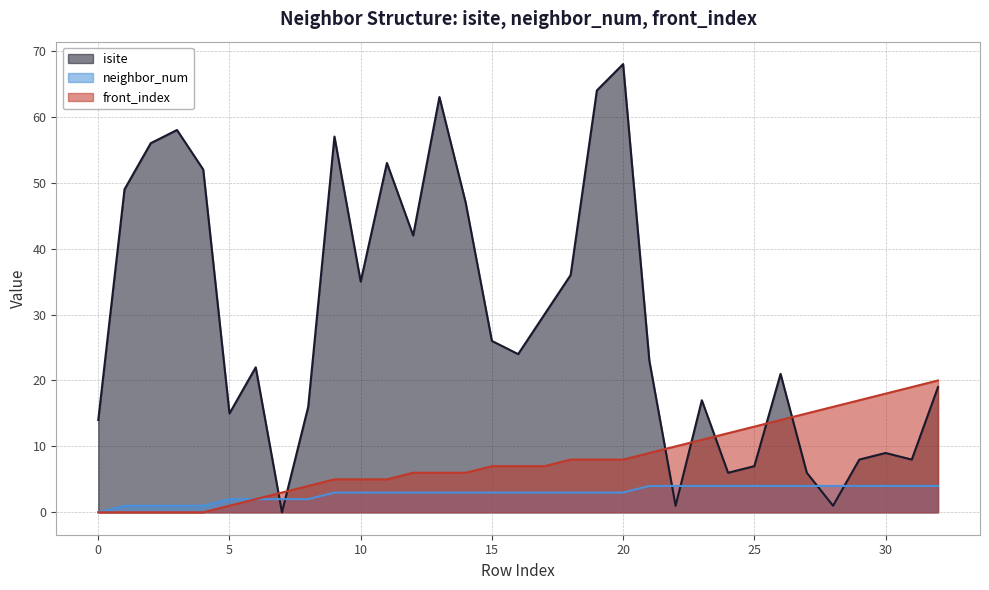

True or false: isite has more than 1 interior local peaks.

True